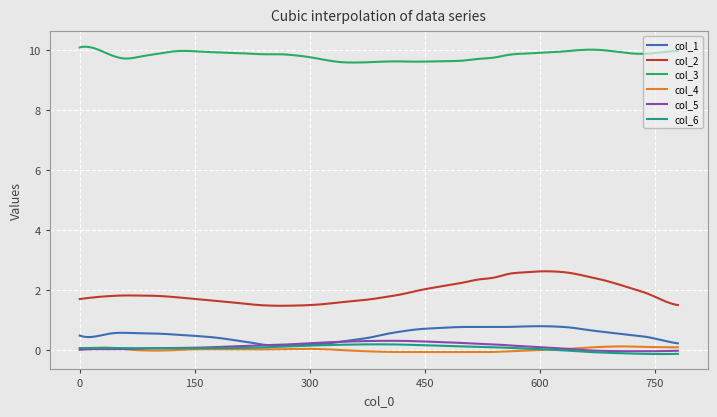

Which series has the largest total across all categories?

col_3